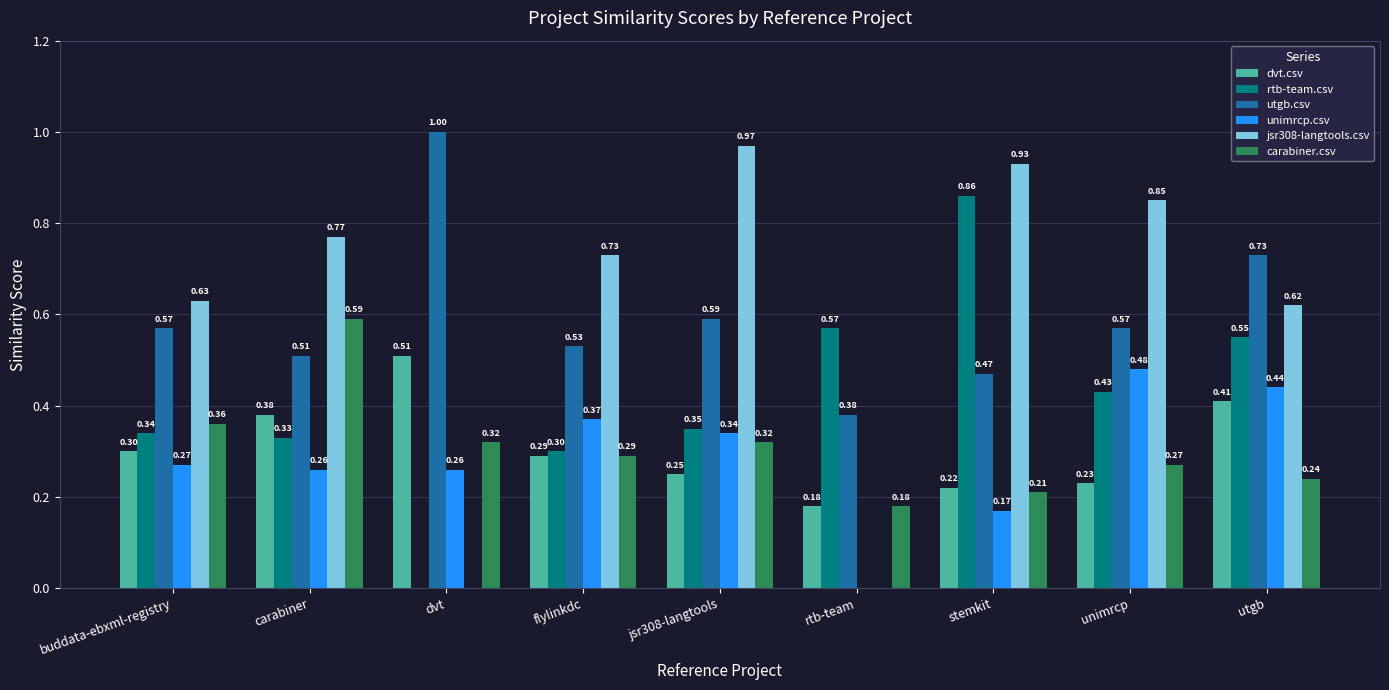

The unimrcp.csv series shows 0.1 at utgb. True or false?

False